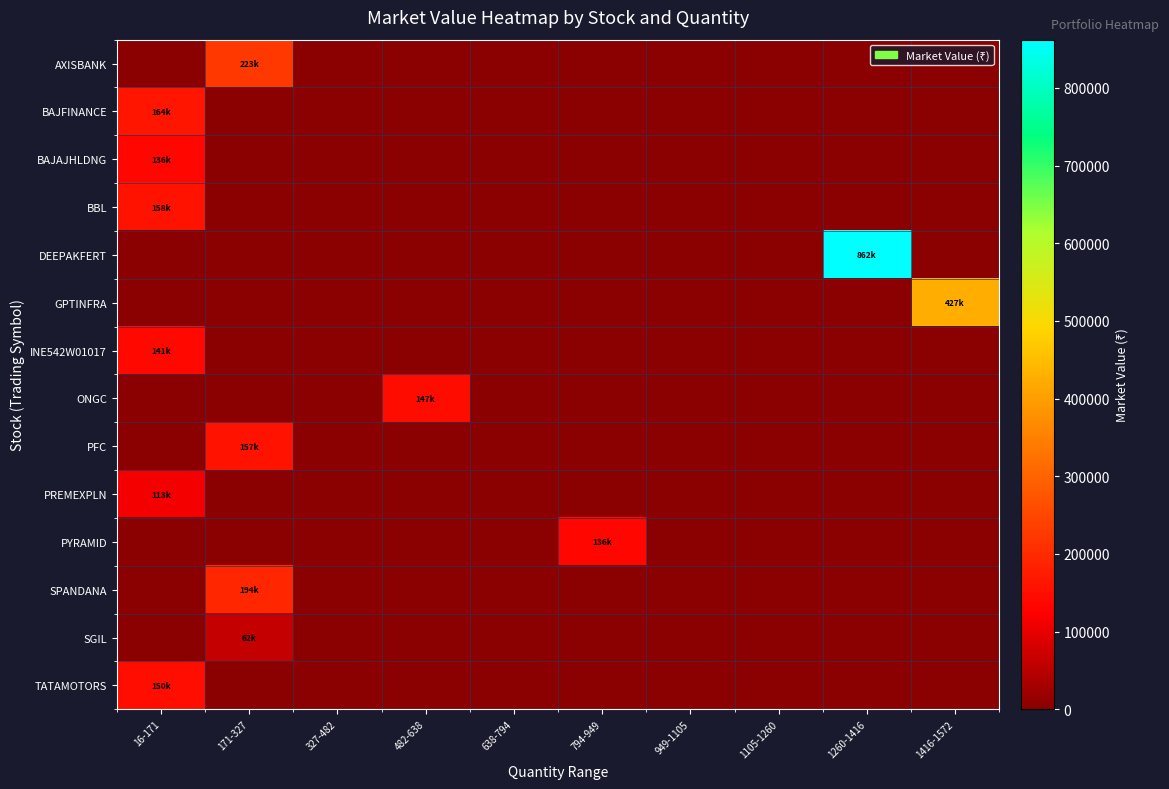

Which series changed the most between 16-171 and 1260-1416?

DEEPAKFERT